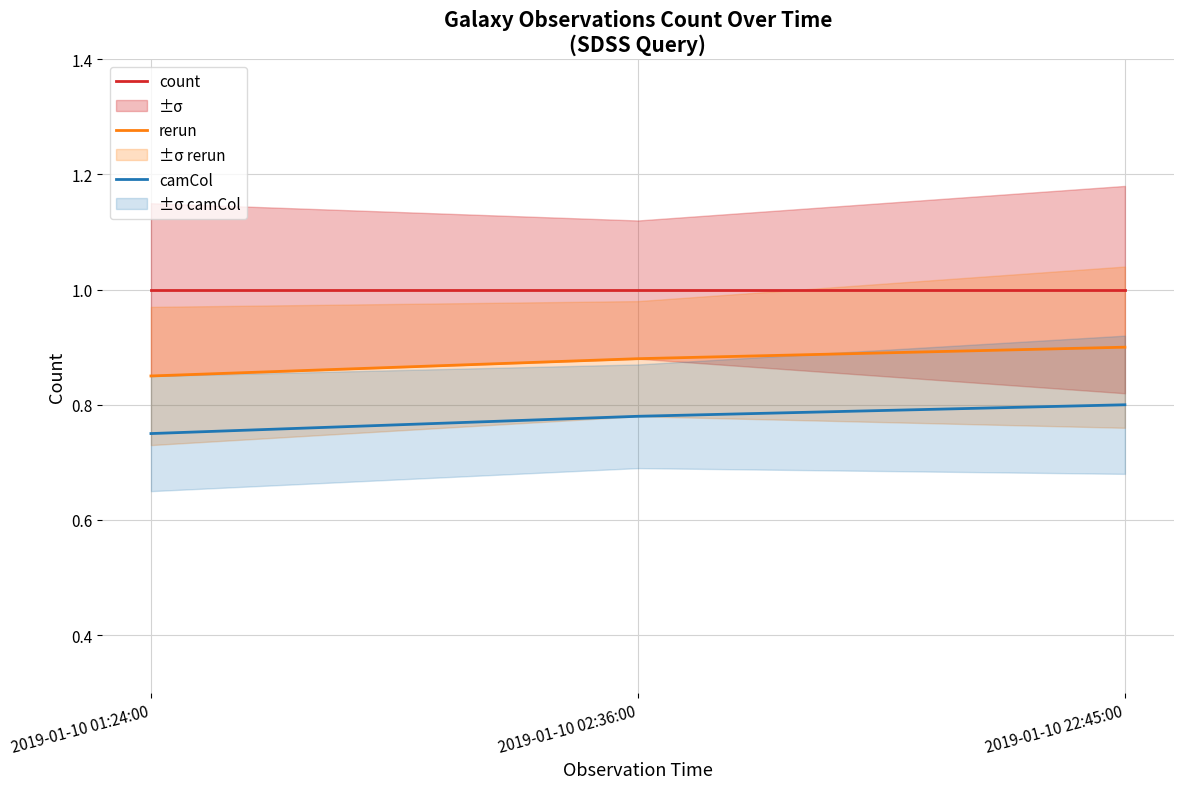

Reading left to right, list all the values displayed in this chart.

count: 2019-01-10 01:24:00=1.0	2019-01-10 02:36:00=1.0	2019-01-10 22:45:00=1.0
rerun: 2019-01-10 01:24:00=0.8	2019-01-10 02:36:00=0.9	2019-01-10 22:45:00=0.9
camCol: 2019-01-10 01:24:00=0.8	2019-01-10 02:36:00=0.8	2019-01-10 22:45:00=0.8